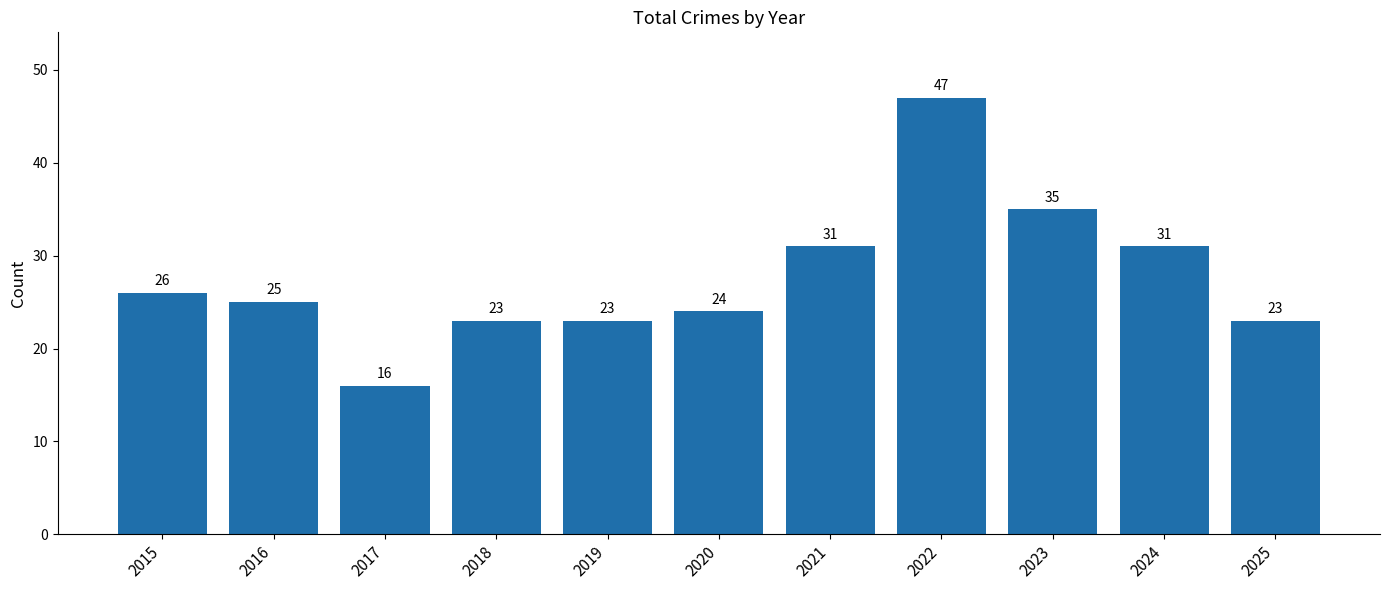

How many series are shown in this chart?

1